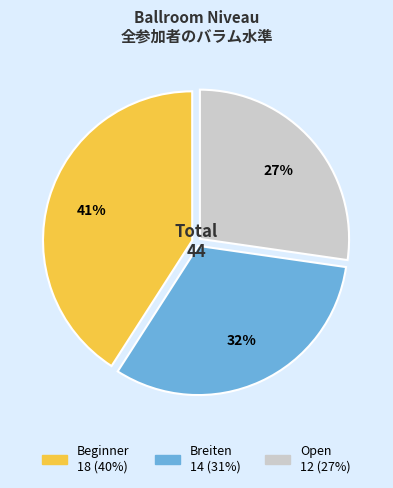

What is the ratio of the value at Beginner to the value at Open?

1.5